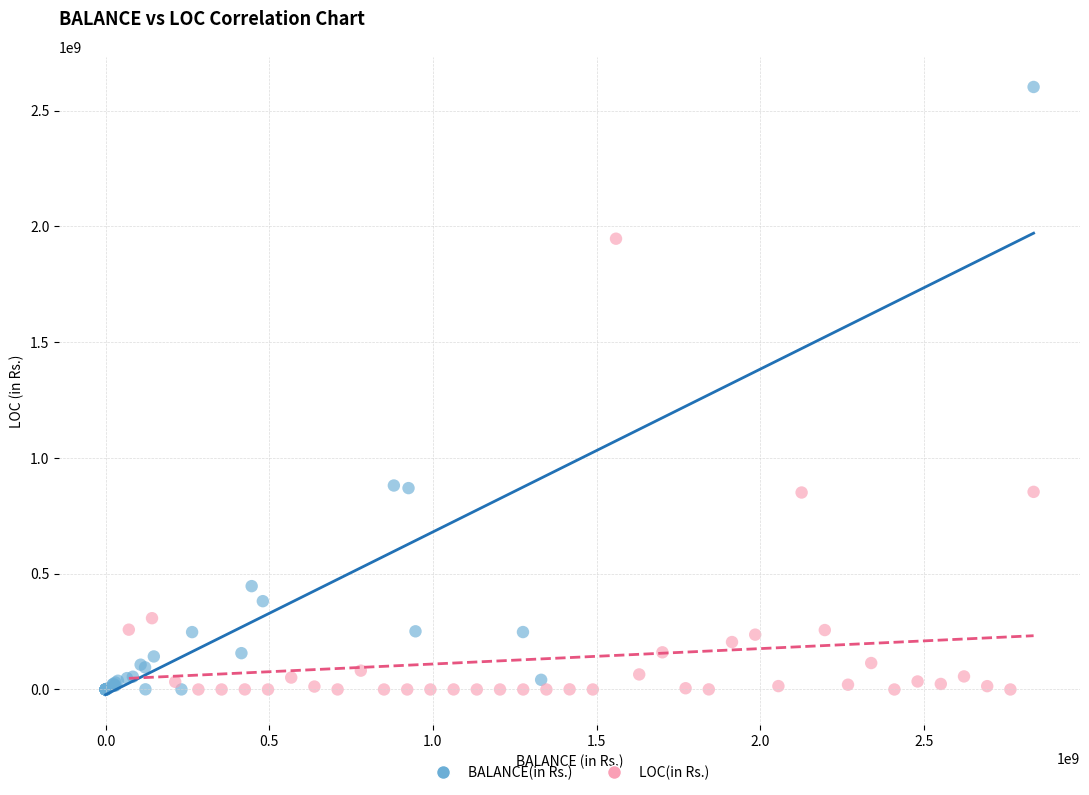

Which series contains the highest Y value?

BALANCE(in Rs.)